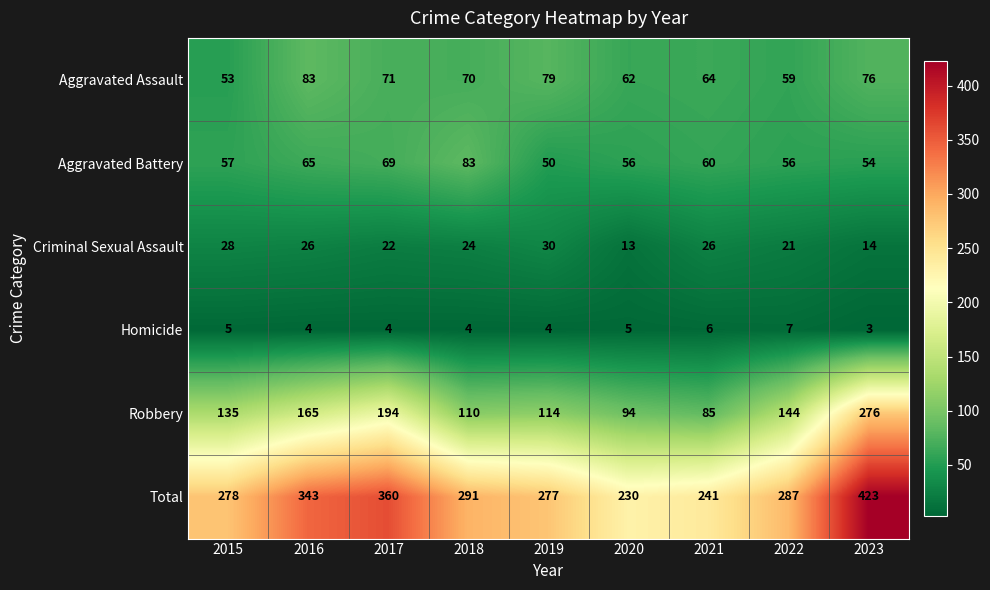

True or false: Robbery has a value of 92 at 2023.

False